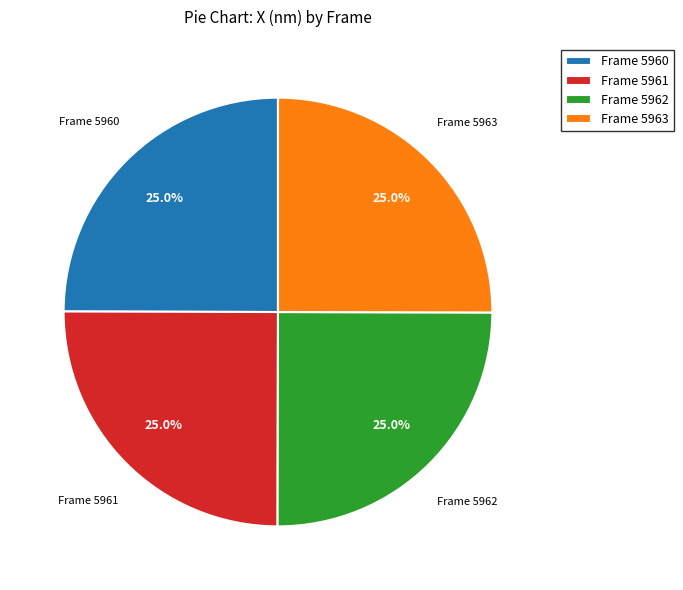

How much of the chart is everything except Frame 5962?

75.0%